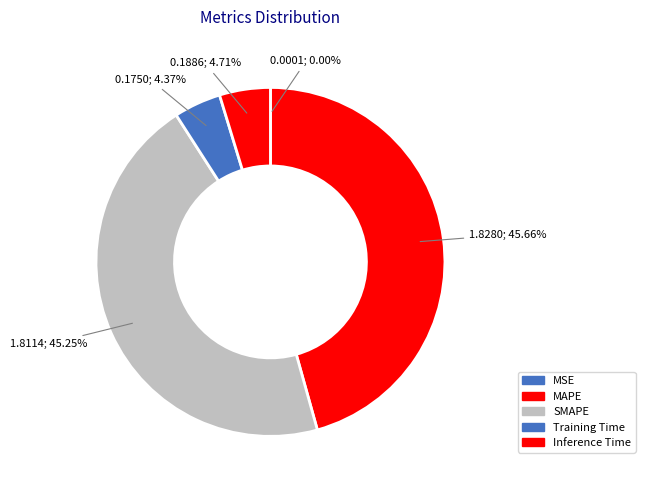

To the nearest percent, what is the difference between the MAPE and MSE slice percentages?

46%